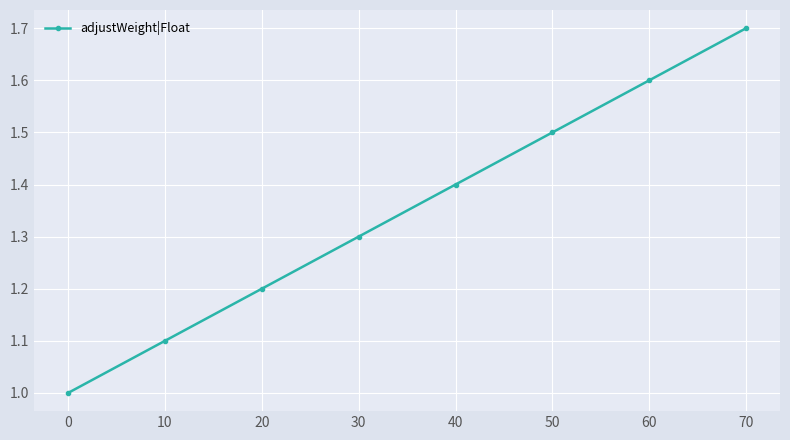

What is the value of the 3rd point from the left?

1.2